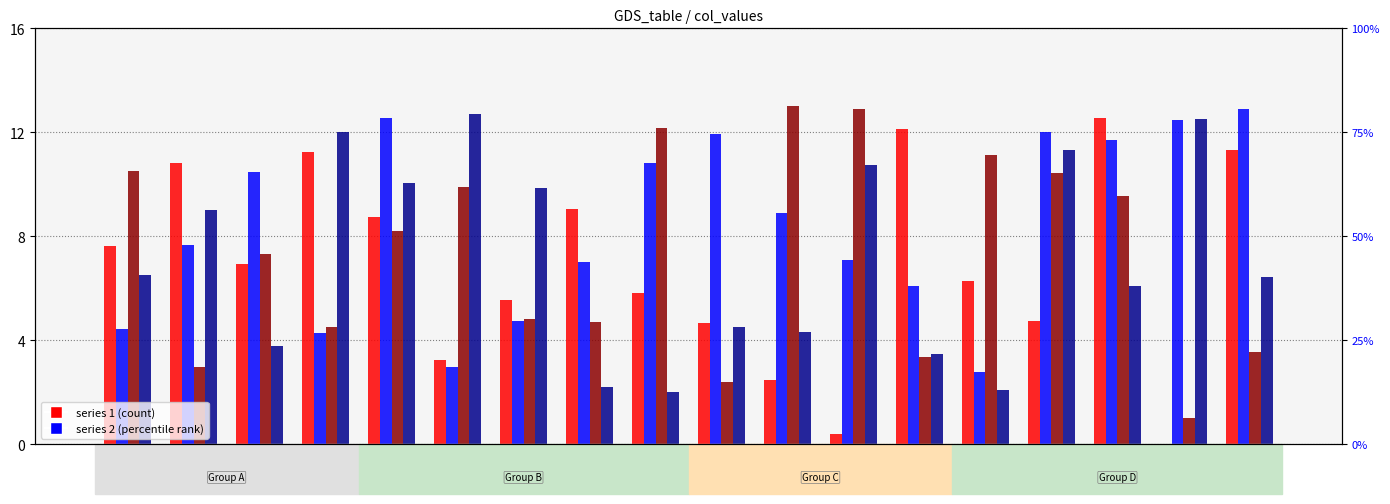

At which label does 3 first exceed 8?

col_1